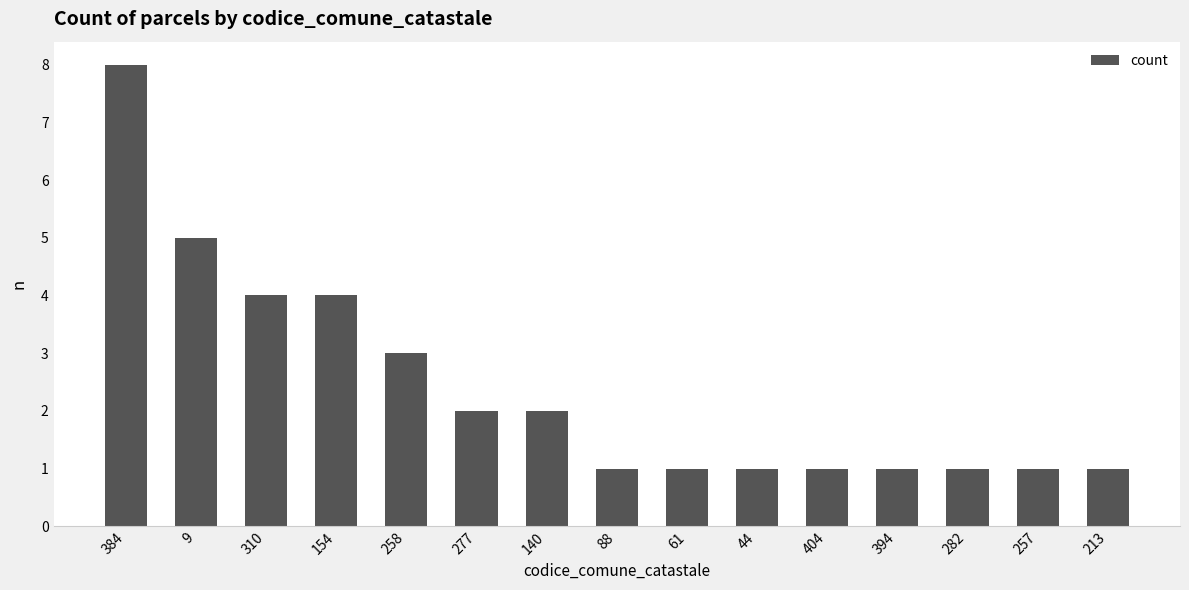

Which has a higher value, 9 or 257?

9